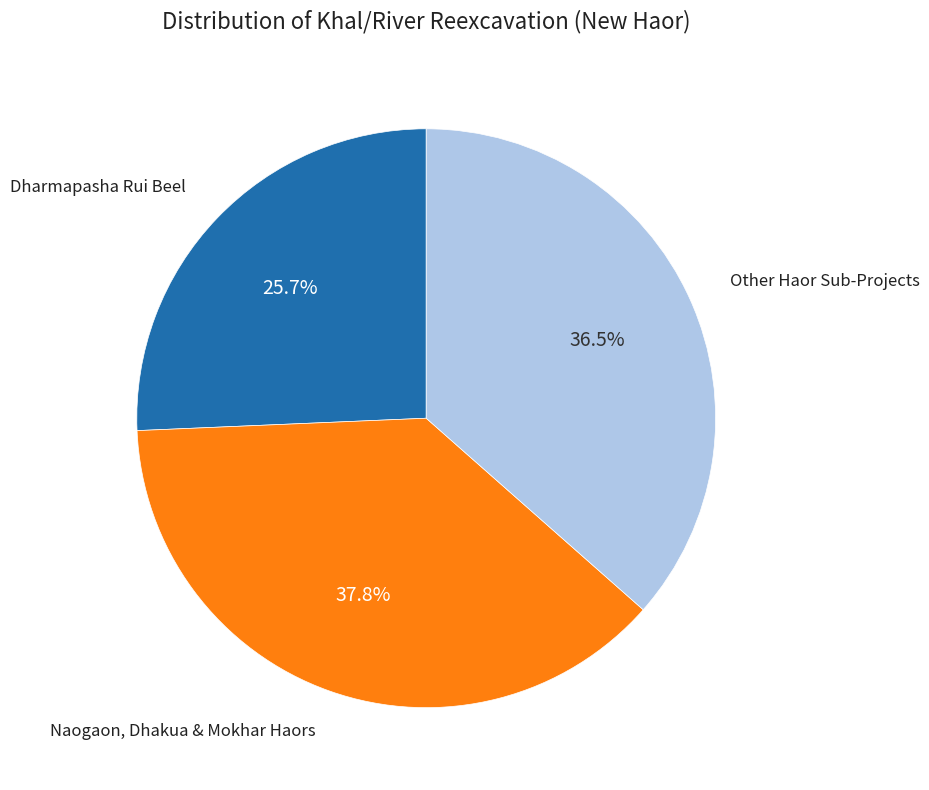

Is there any slice that represents more than half of the pie?

No